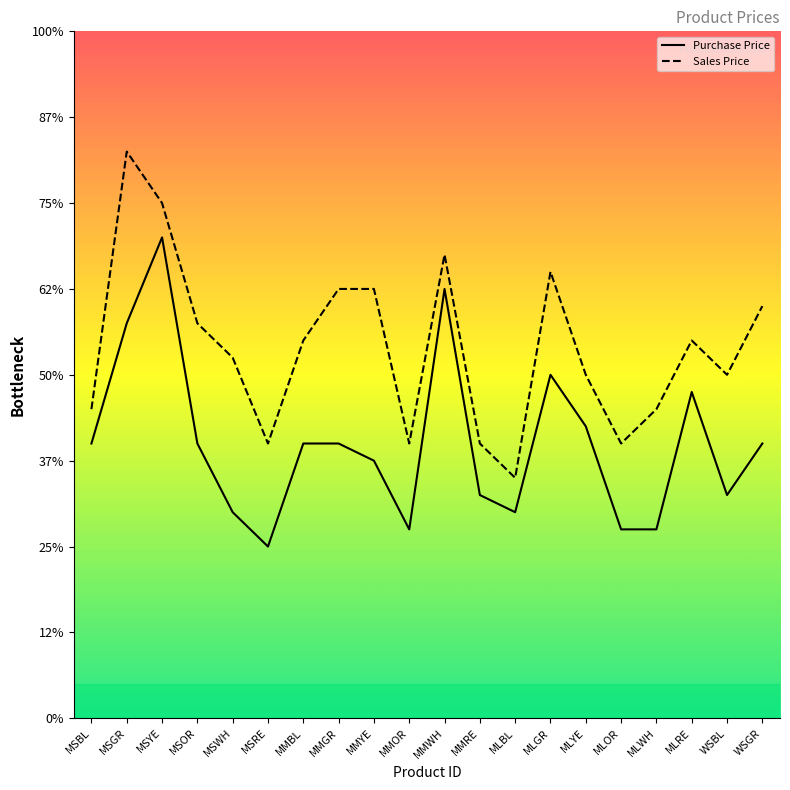

Count the number of categories in the chart.

20